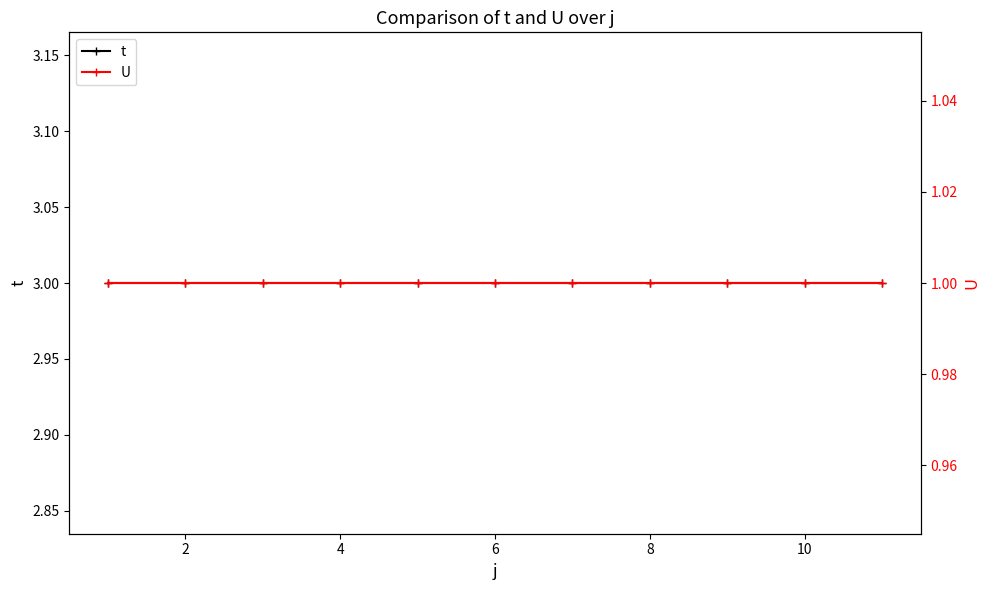

What is the total value across all series at 2?

4